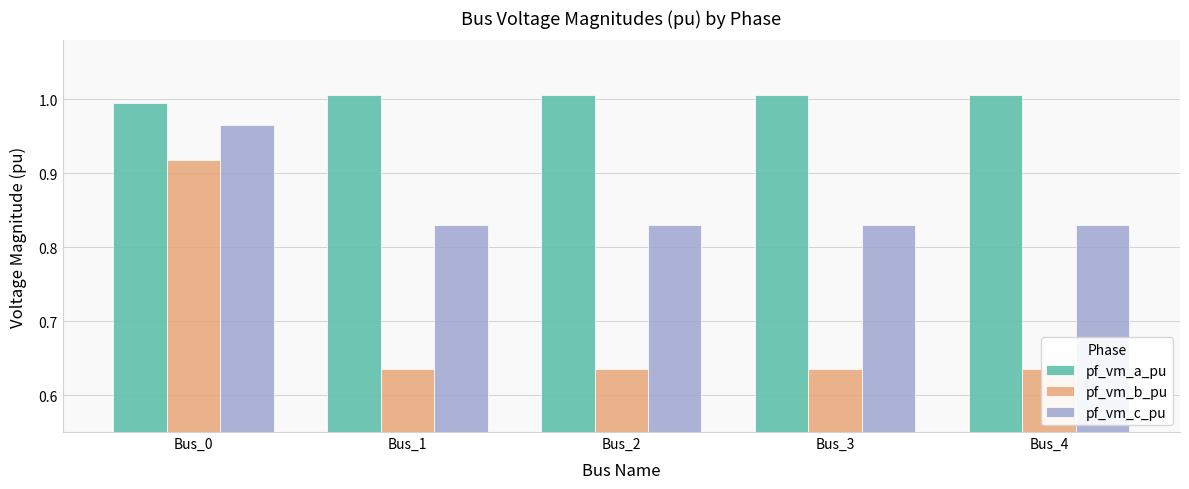

The value of pf_vm_a_pu at Bus_3 is 1.0. True or false?

True